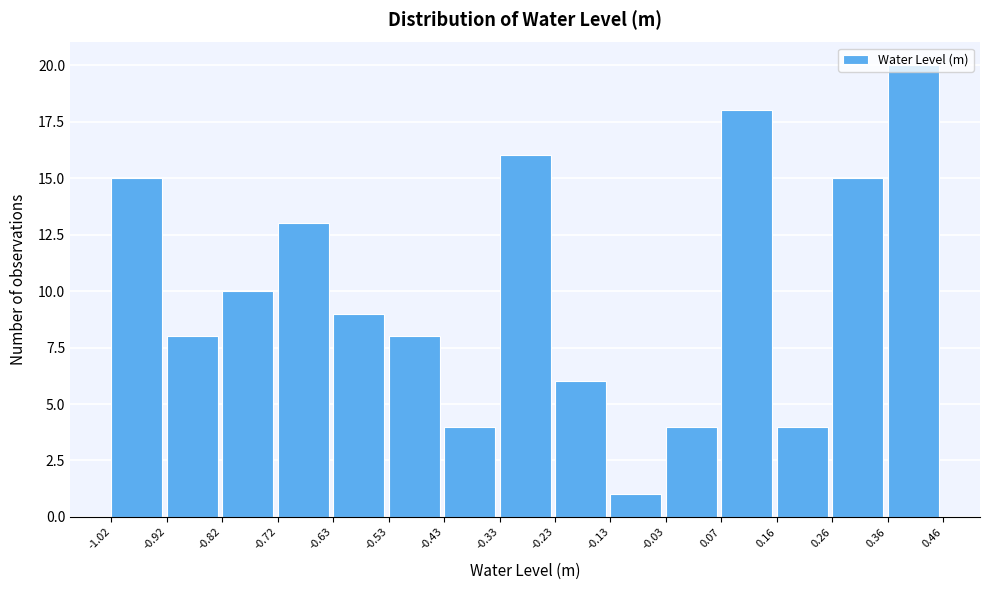

Reading left to right, list every bar in this chart as the range it spans on the x-axis followed by its height. The values are not printed on the chart, so give them approximately, as read against the axis.

-1.02 to -0.92: 15
-0.92 to -0.82: 8
-0.82 to -0.72: 10
-0.72 to -0.63: 13
-0.63 to -0.53: 9
-0.53 to -0.43: 8
-0.43 to -0.33: 4
-0.33 to -0.23: 16
-0.23 to -0.13: 6
-0.13 to -0.03: 1
-0.03 to 0.07: 4
0.07 to 0.16: 18
0.16 to 0.26: 4
0.26 to 0.36: 15
0.36 to 0.46: 20